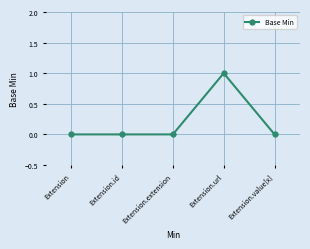

What is the change in value from Extension.extension to Extension.url?

+1